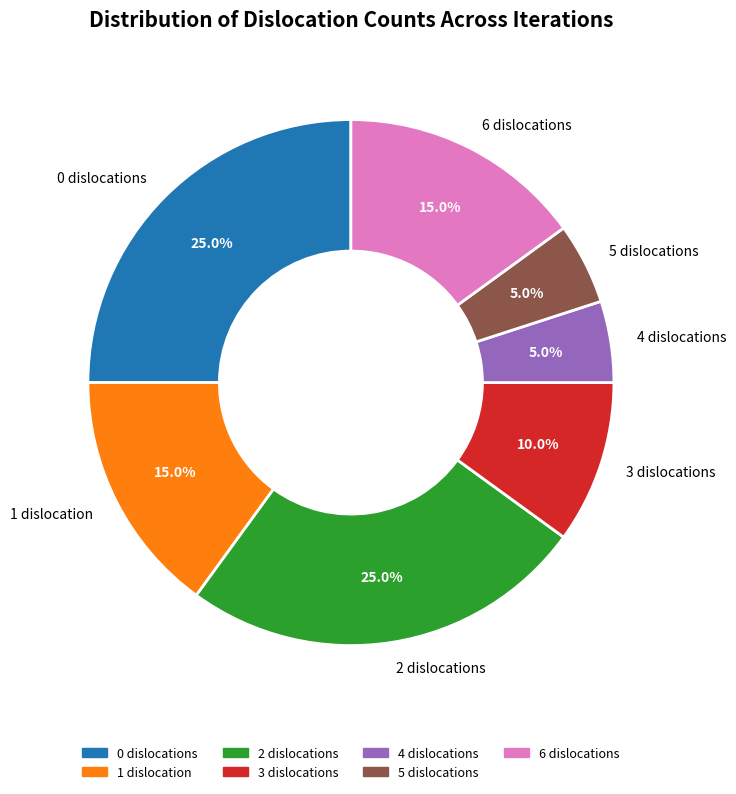

Is the sum of 6 and 2 greater than half?

No